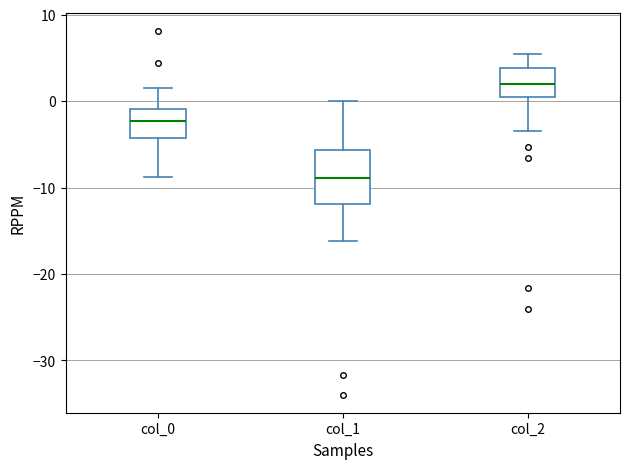

Where is the upper edge of the box for col_0 on the y-axis? The values are not printed on the chart, so give them approximately, as read against the axis.

-1